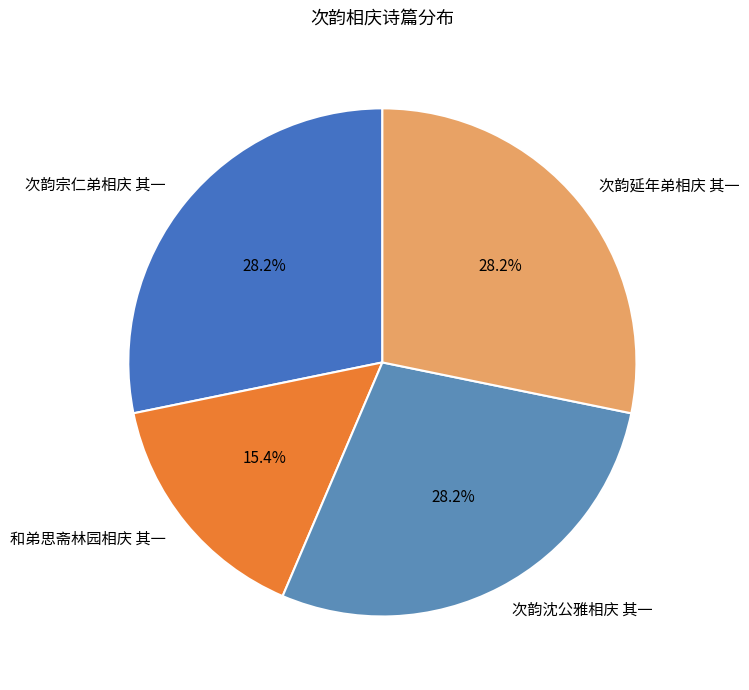

The 次韵延年弟相庆 其一 slice represents 28% of the pie. True or false?

True